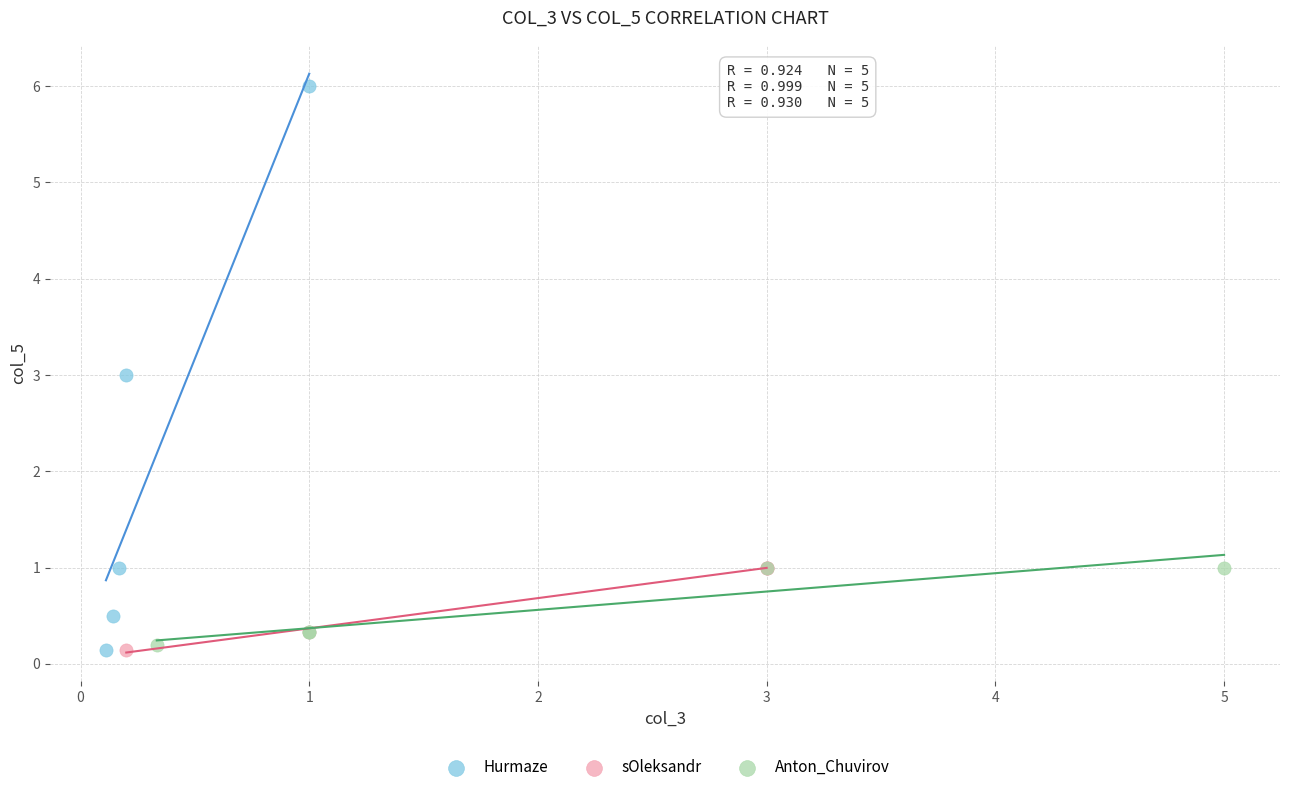

What are all the series names shown in the legend?

Hurmaze, sOleksandr, Anton_Chuvirov